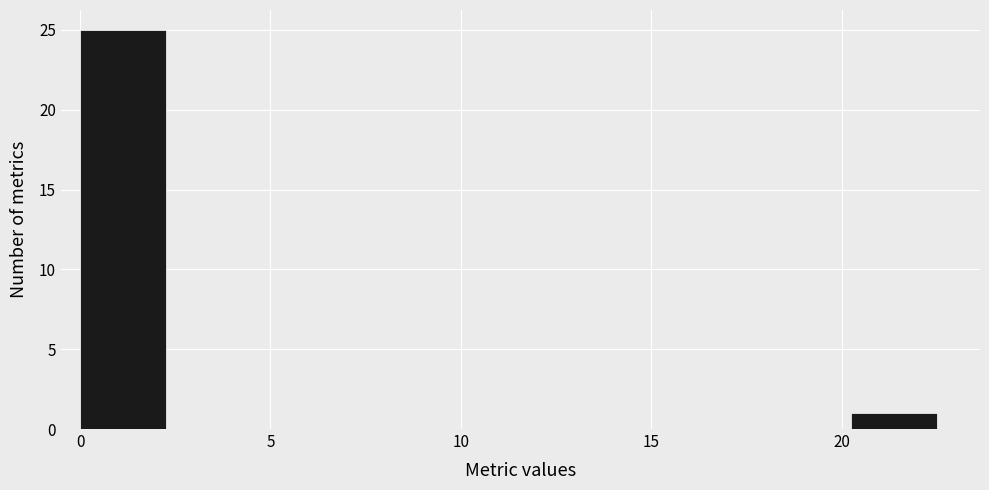

Reading left to right, list every bar in this chart as the range it spans on the x-axis followed by its height. Neither the bar edges nor the heights are printed on the chart, so give them approximately, as read against the axes.

0.00 to 2.25: 25
2.25 to 4.50: 0
4.50 to 6.75: 0
6.75 to 9.00: 0
9.00 to 11.25: 0
11.25 to 13.50: 0
13.50 to 15.75: 0
15.75 to 18.00: 0
18.00 to 20.25: 0
20.25 to 22.50: 1